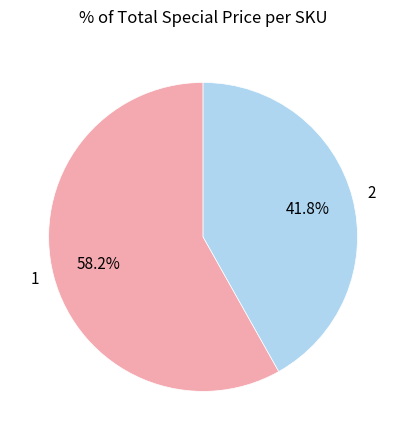

To the nearest percent, what is the combined percentage of 1 and 2?

100%